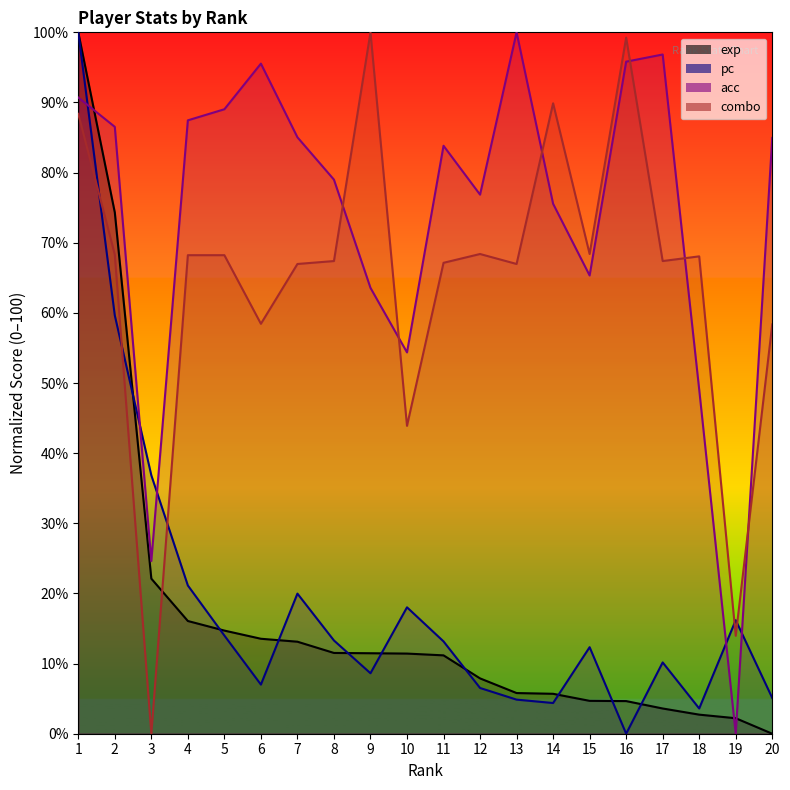

Does the chart have visible grid lines?

No